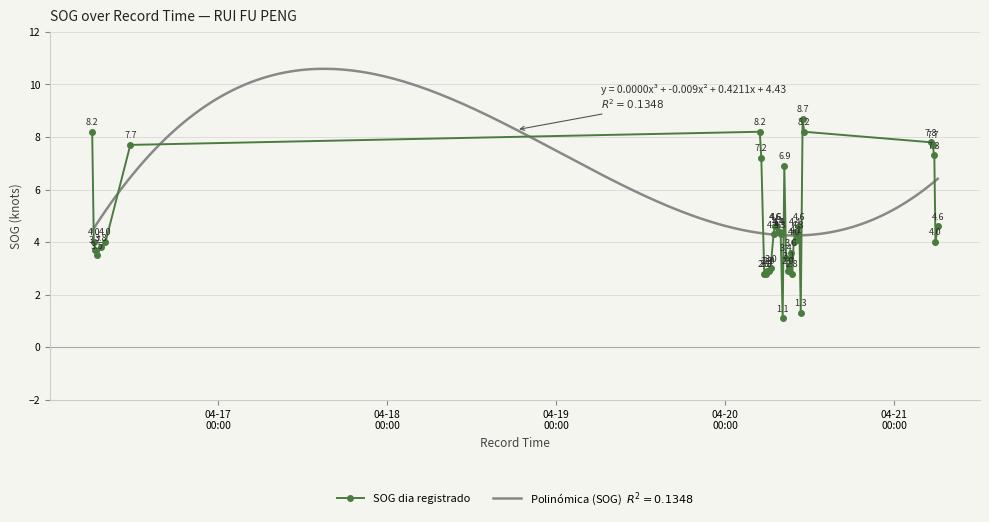

True or false: SOG dia registrado has more than 1 points higher than both neighbors.

True